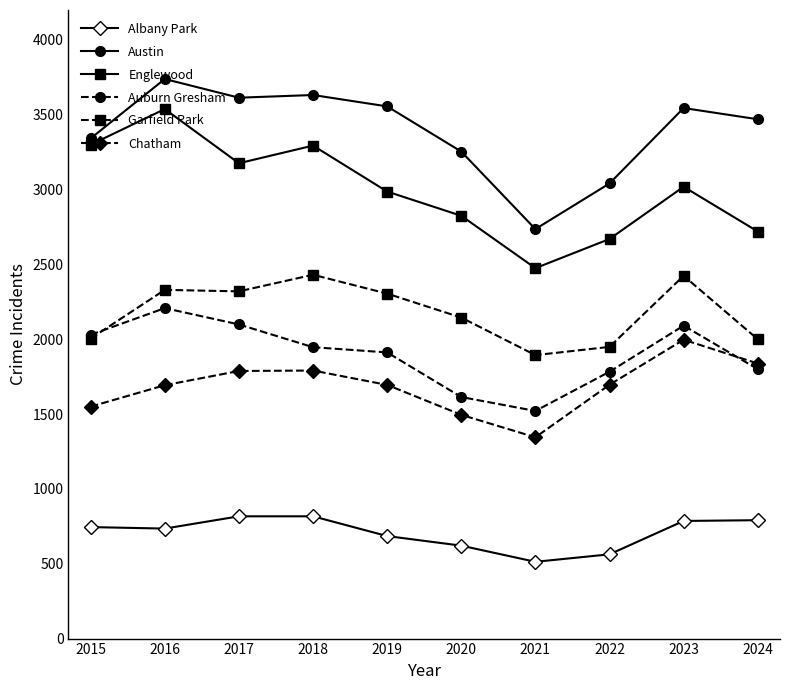

Where is the first local maximum for Auburn Gresham?

2016